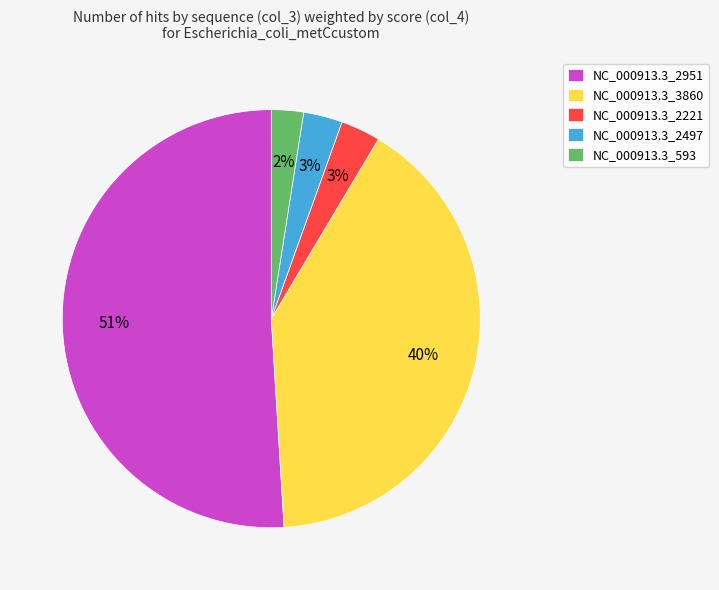

True or false: NC_000913.3_2497 accounts for 9% of the total.

False